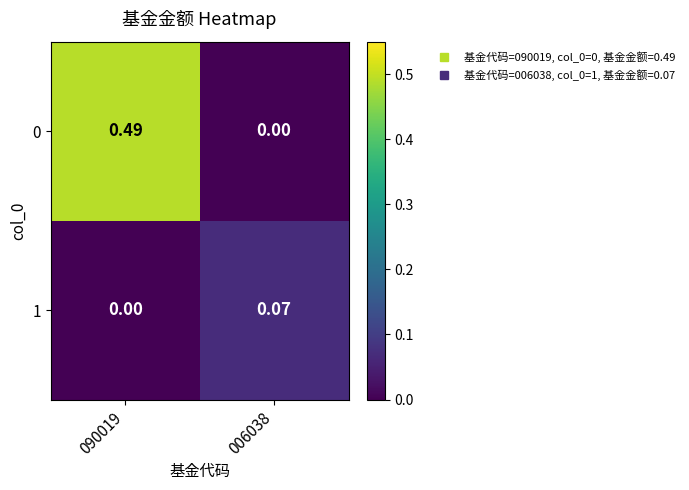

Between 090019 and 006038, which series saw the biggest shift?

0